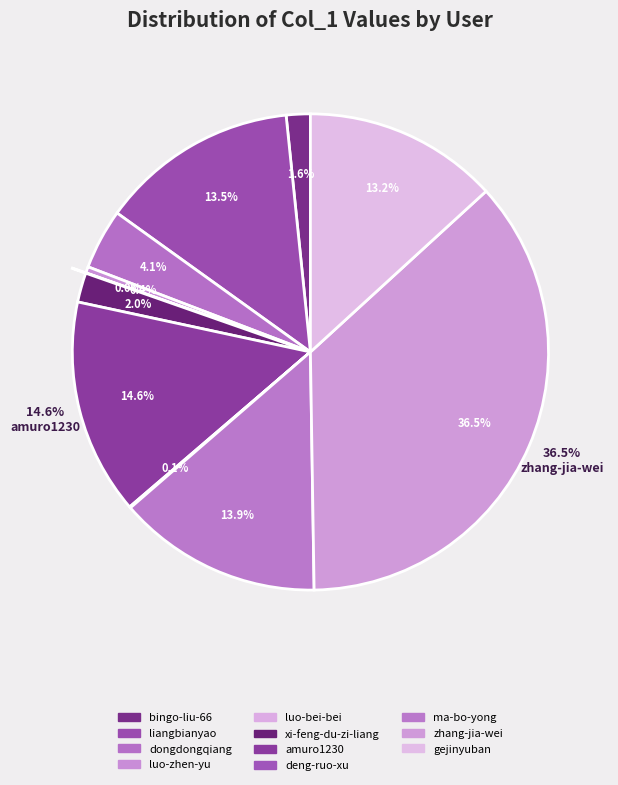

Which category has the biggest portion of the pie?

zhang-jia-wei